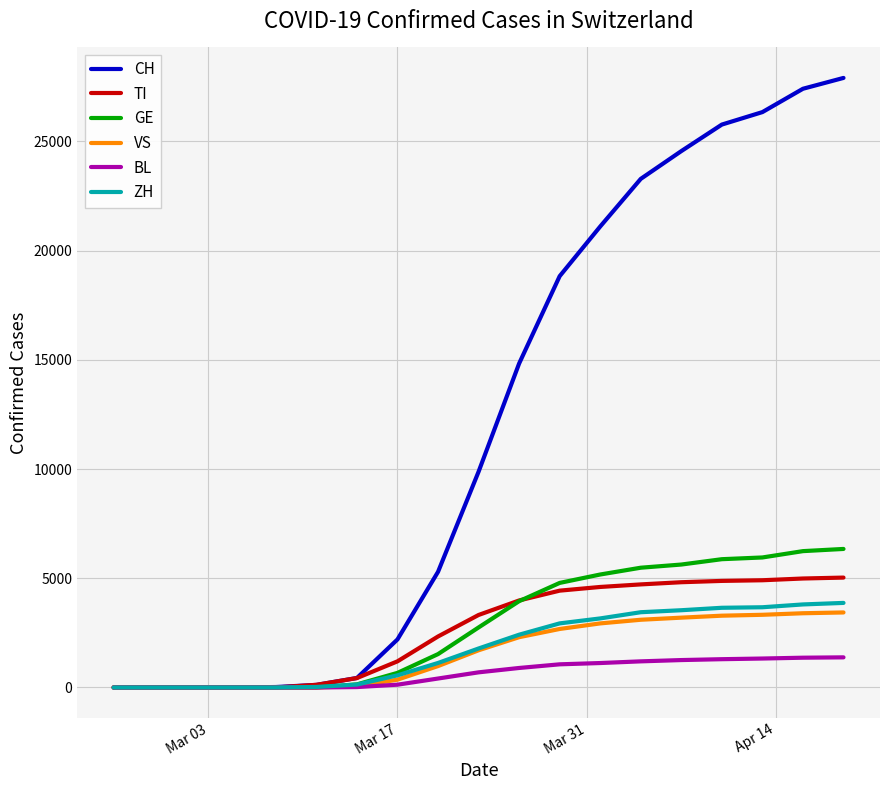

Does the chart have visible grid lines?

Yes